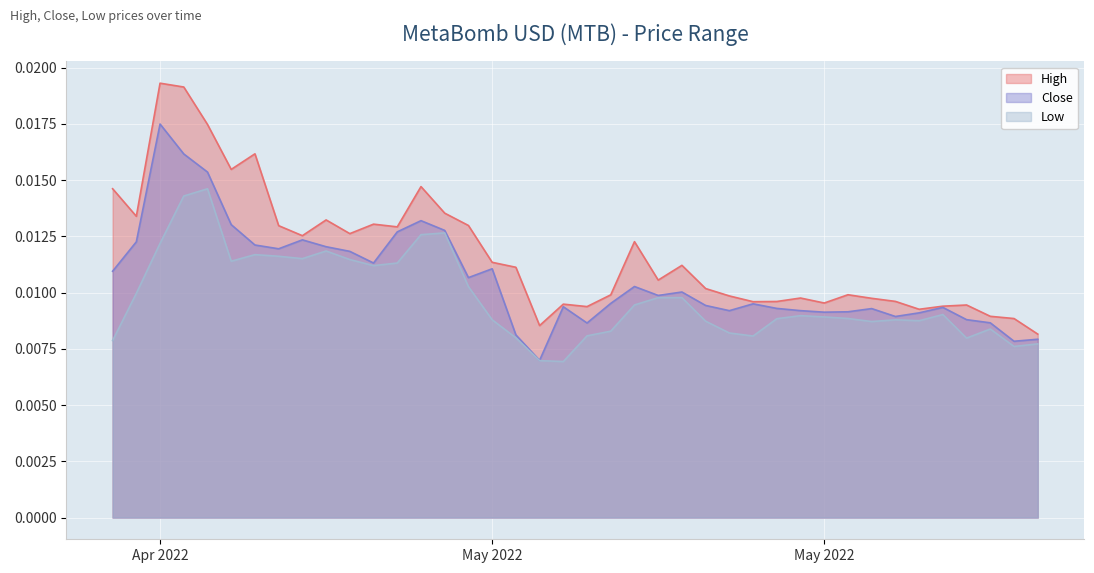

List the series in order of their overall mean, highest first.

High, Close, Low